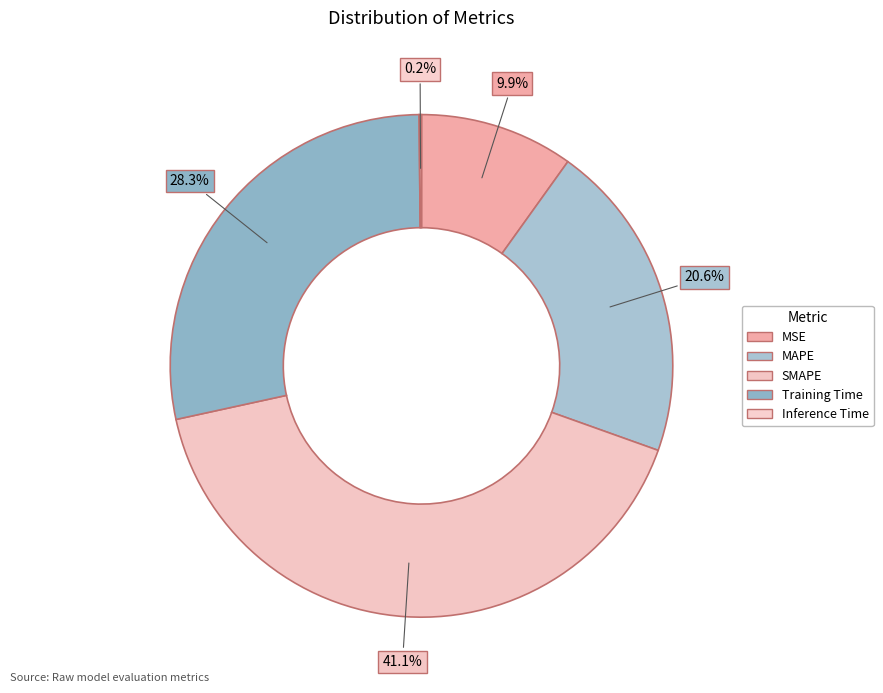

Does any single category account for the majority?

No